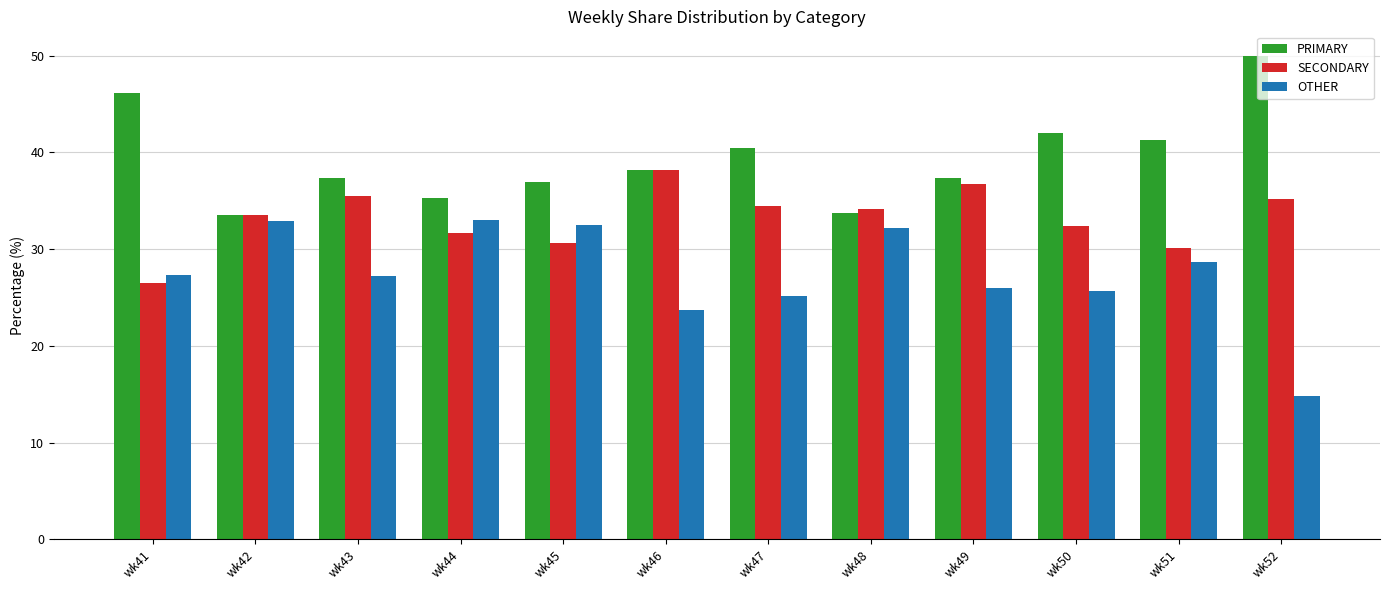

Is the value of OTHER at wk42 greater than the value of PRIMARY at wk45?

No